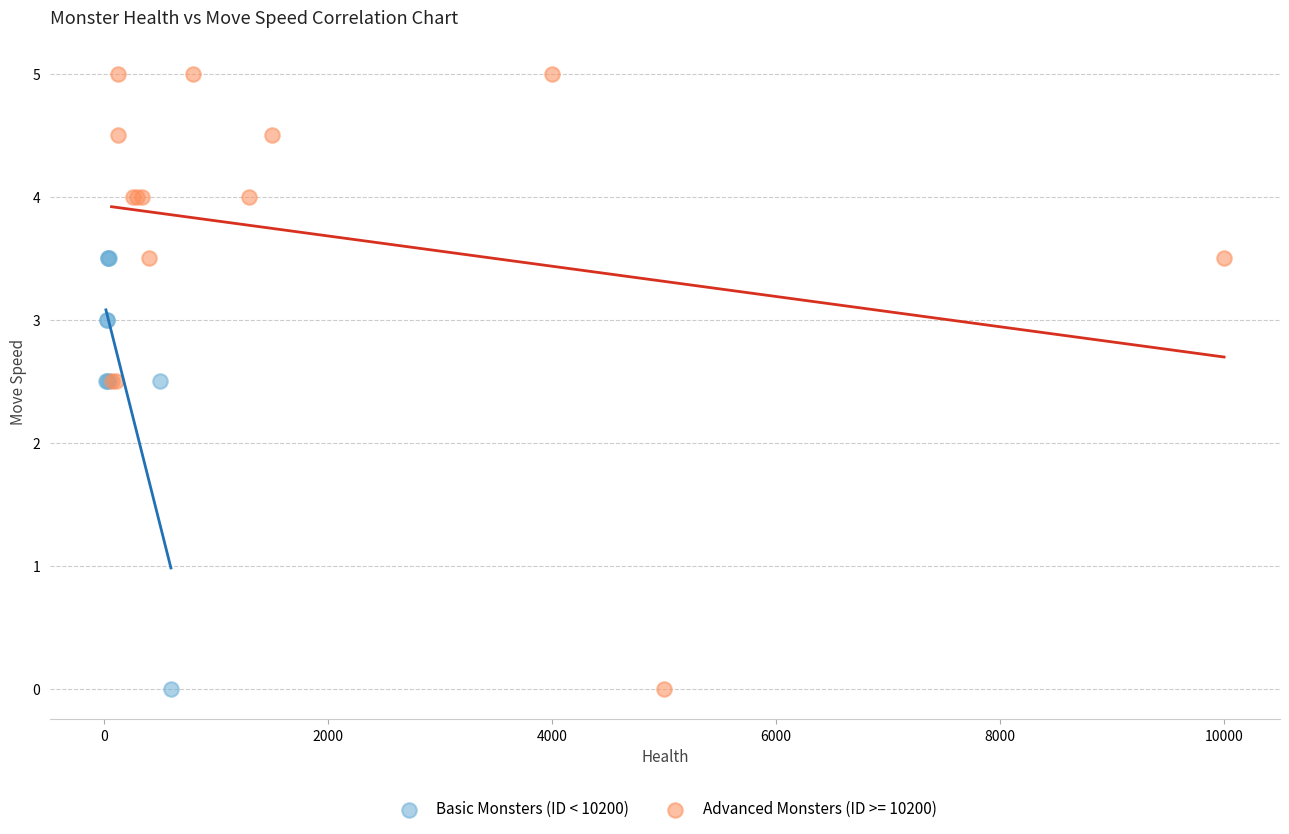

Which series contains the highest Y value?

Advanced Monsters (ID >= 10200)